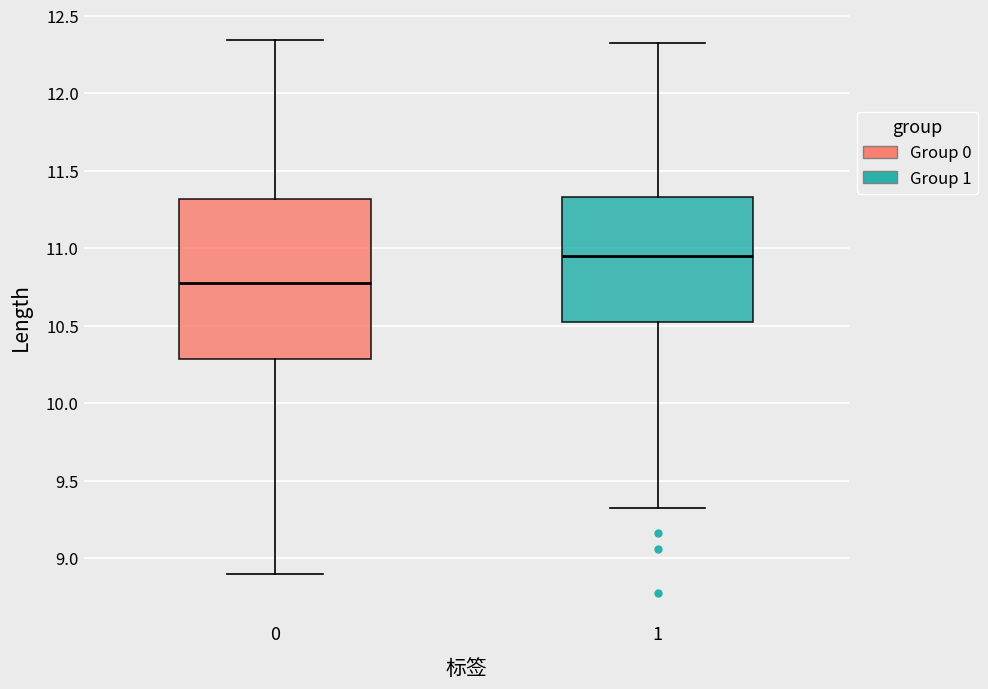

Which box is the tallest, from its lower edge to its upper edge?

0